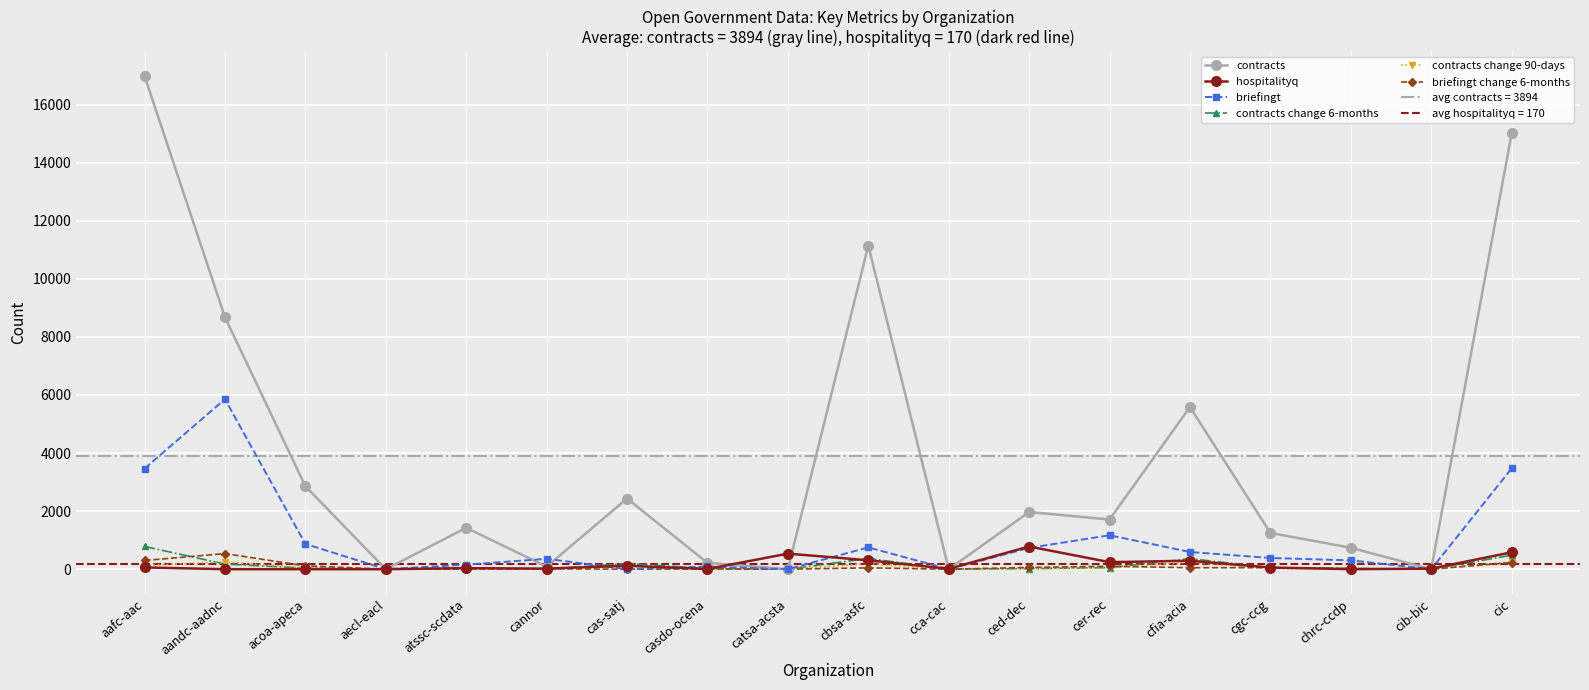

What position from the right is atssc-scdata?

14